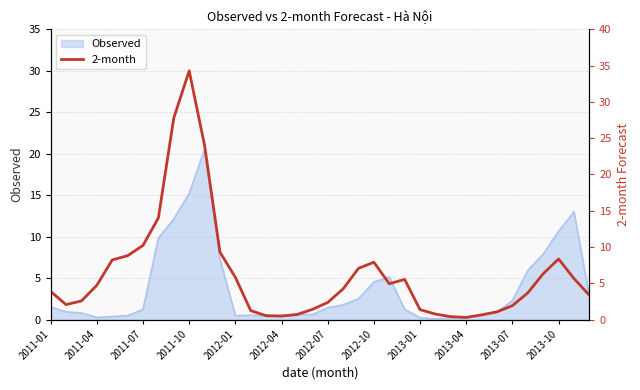

The value of Observed at 2013-10 is 10.7. True or false?

True